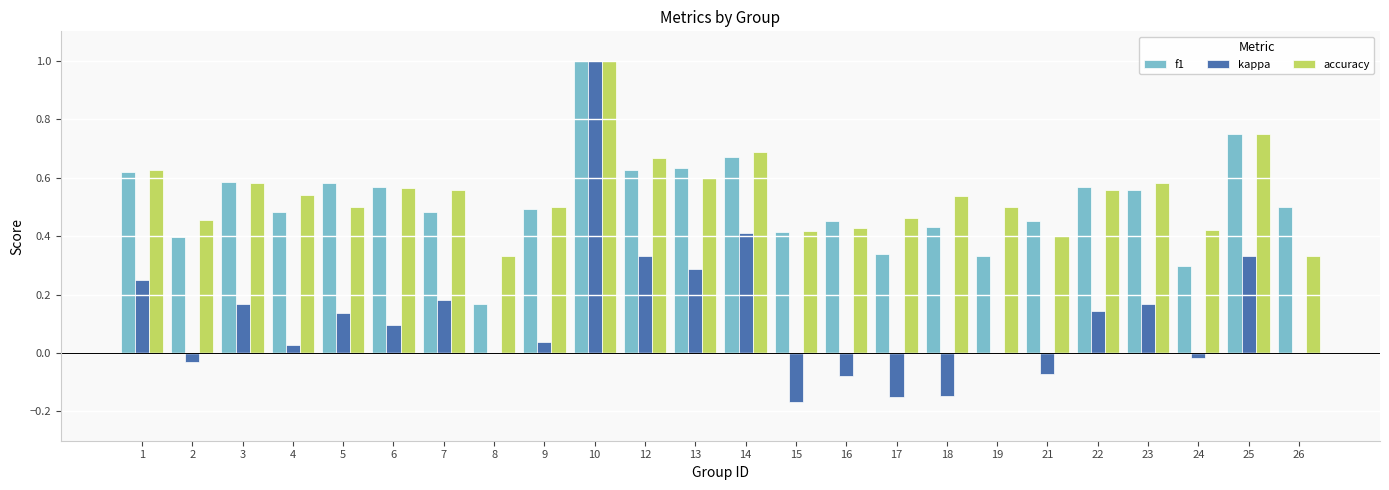

The accuracy series shows 0.7 at 14. True or false?

True